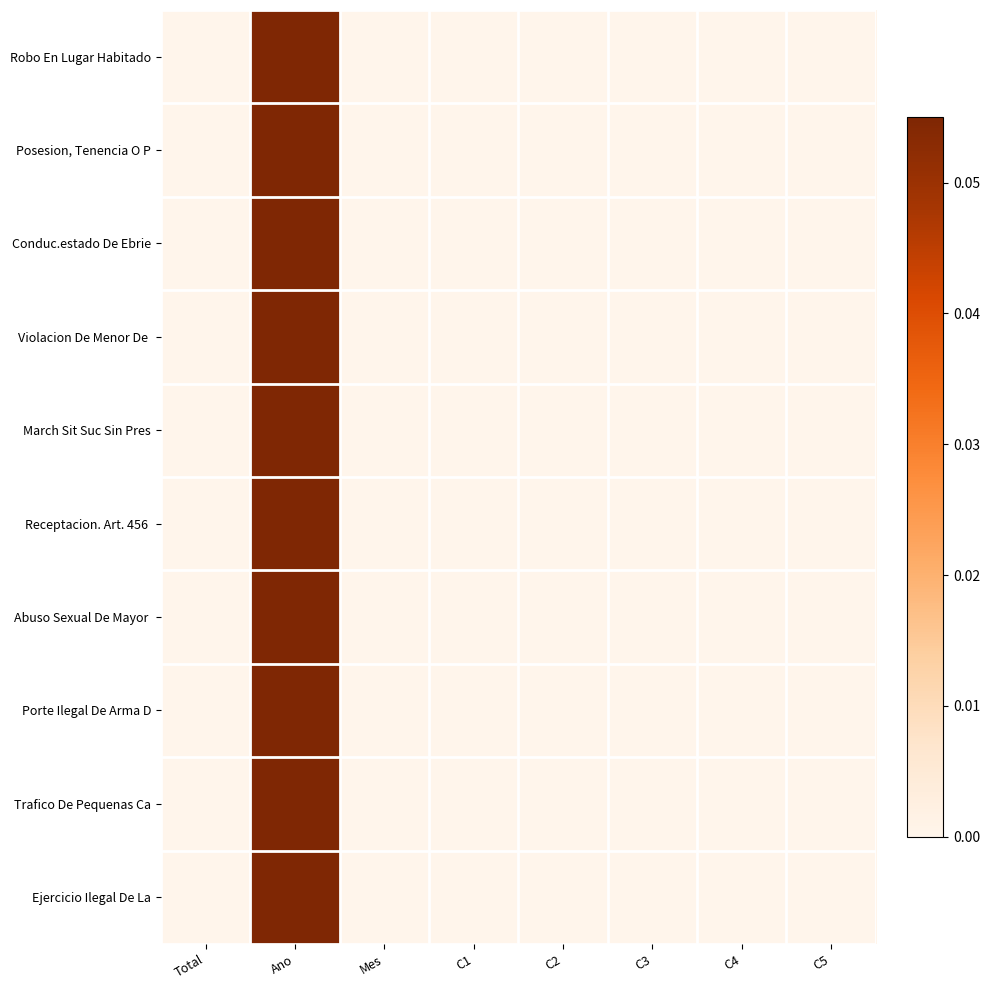

Which series has the widest spread of values?

Robo En Lugar Habitado